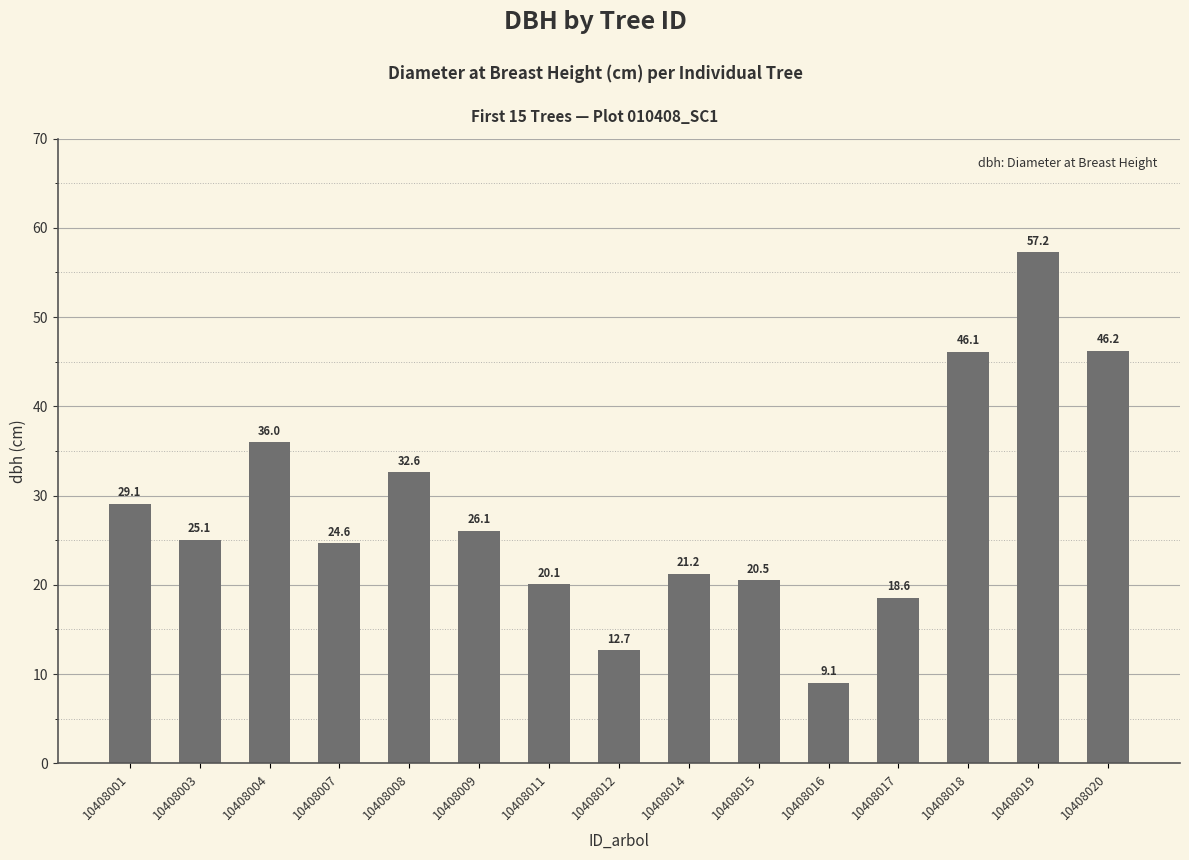

At which category does the chart reach its minimum across all series?

10408016